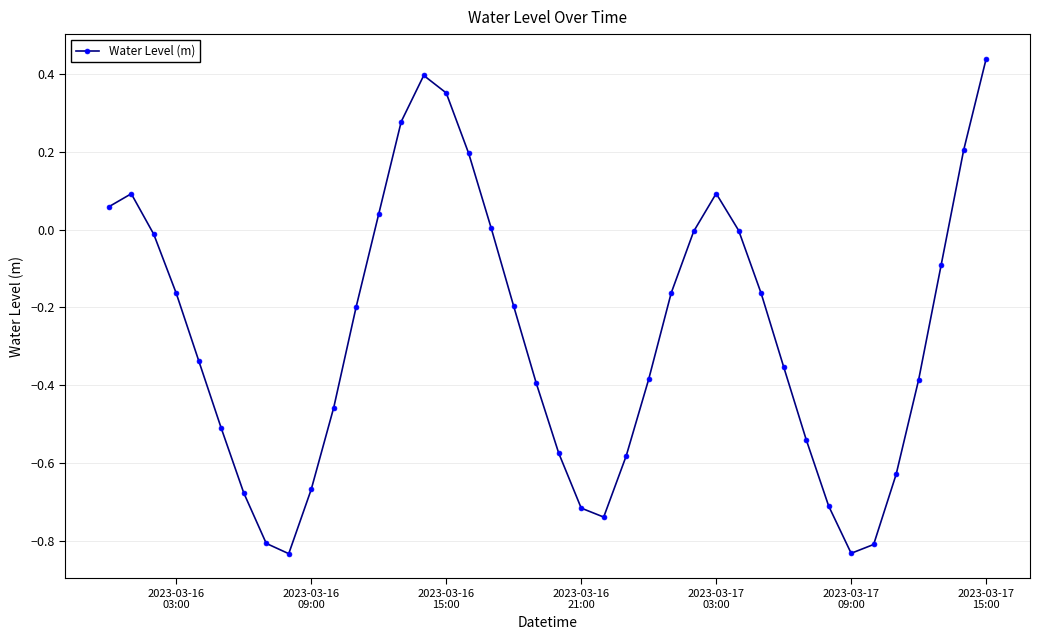

What is the difference between the second highest and second lowest values?

1.2